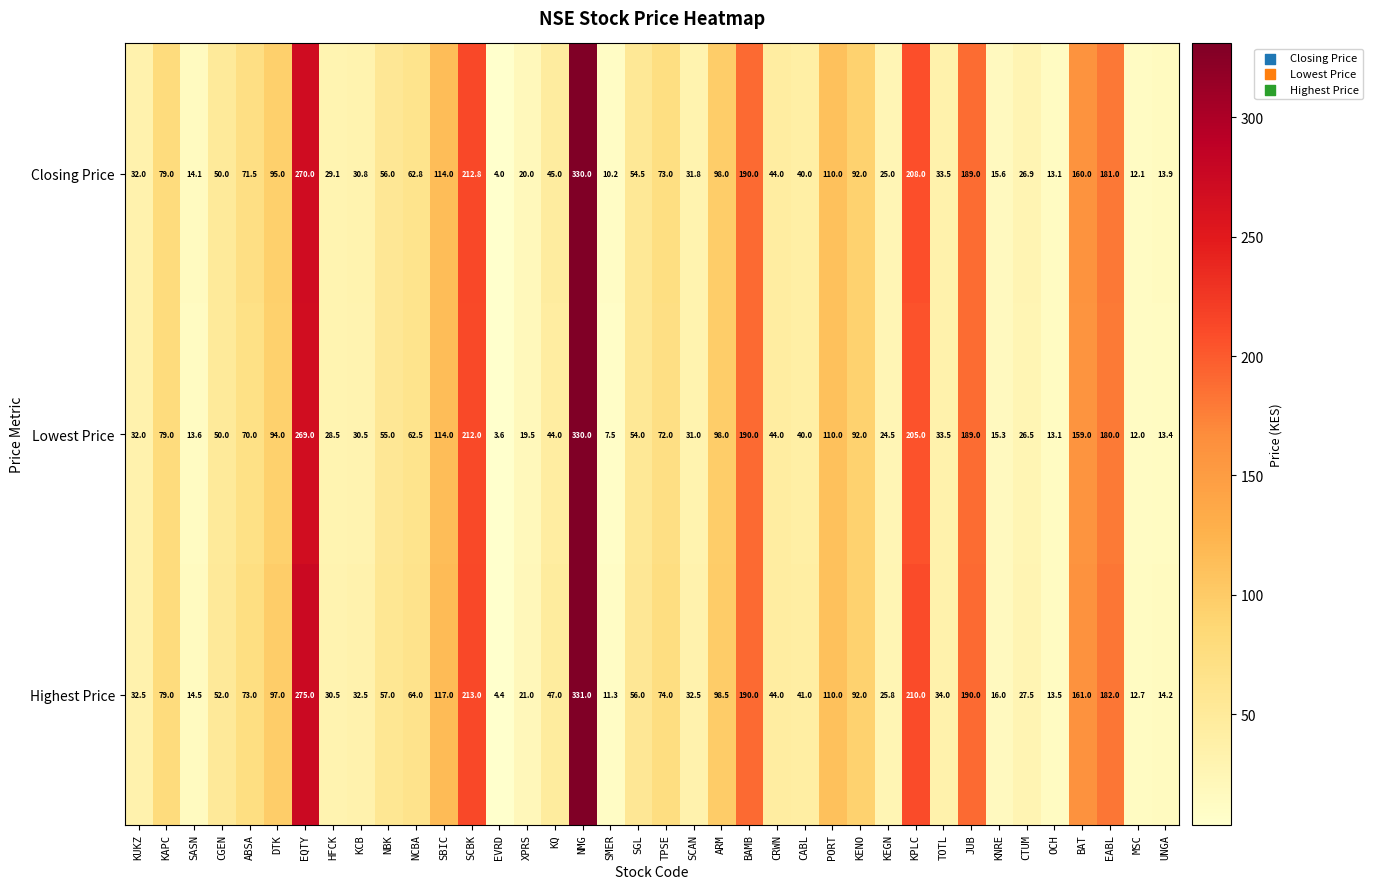

True or false: Highest Price has a value of 275.0 at EQTY.

True